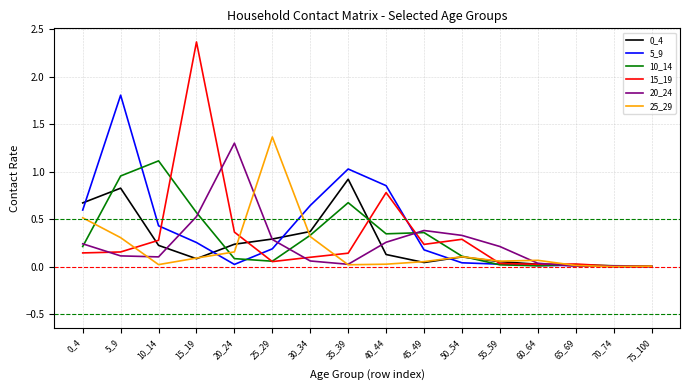

Which series has the widest spread of values?

15_19